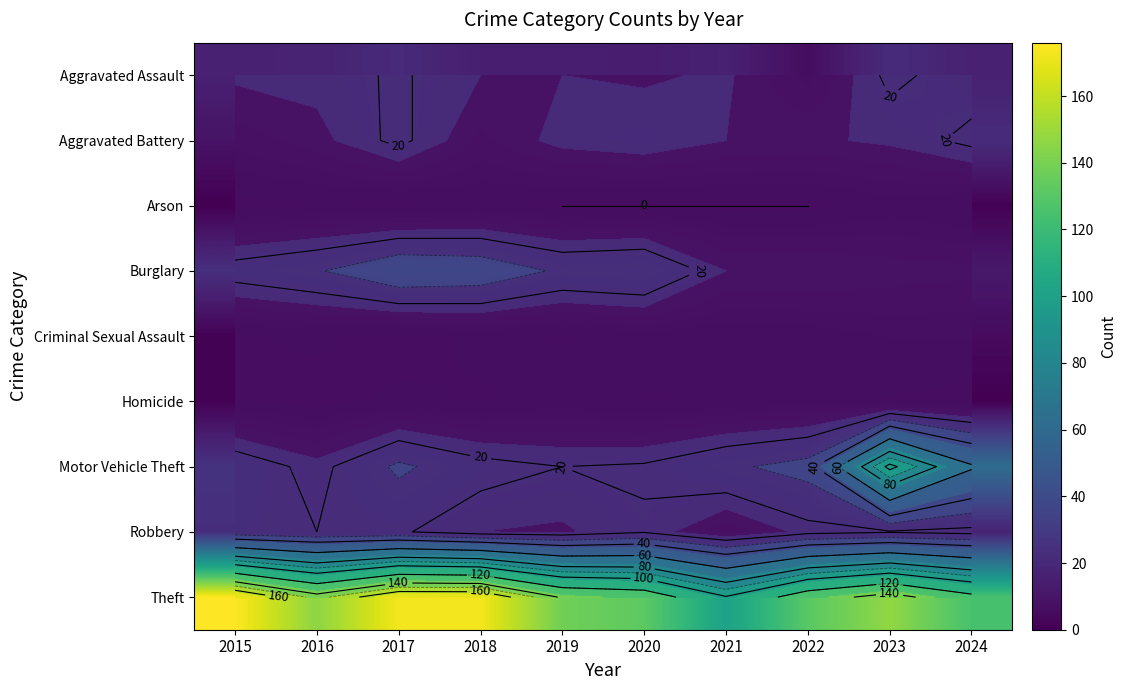

Is it true that Burglary equals 52 at 2020?

False